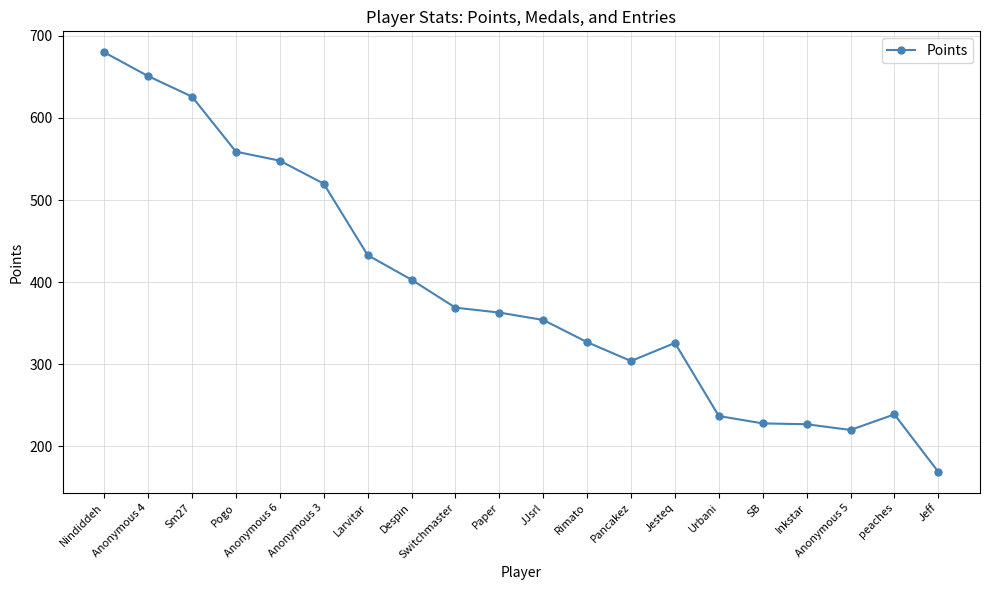

The chart shows a value of 228 at SB. True or false?

True